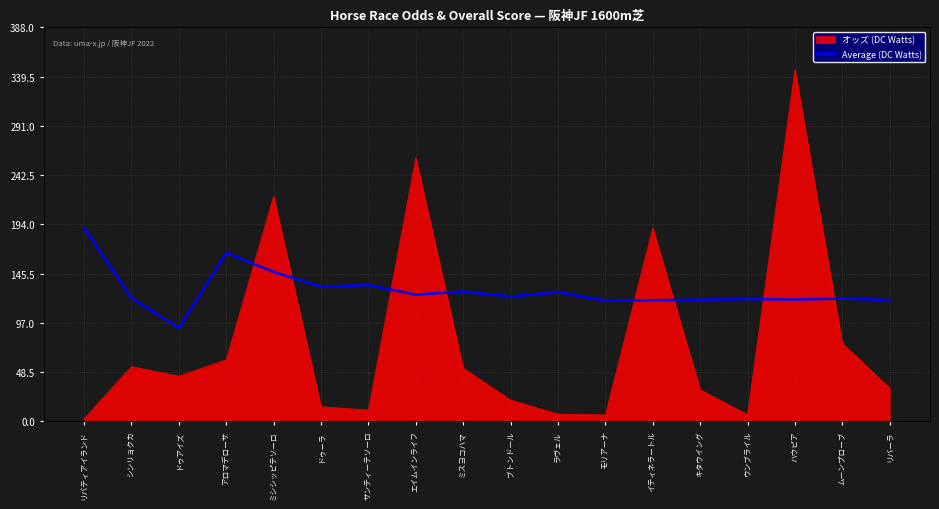

Reading left to right, what are all the values shown in this chart?

190.5	121.5	92.0	165.9	147.2	132.5	134.2	124.8	127.7	122.9	127.2	118.8	119.3	119.7	120.4	119.9	121.0	119.3